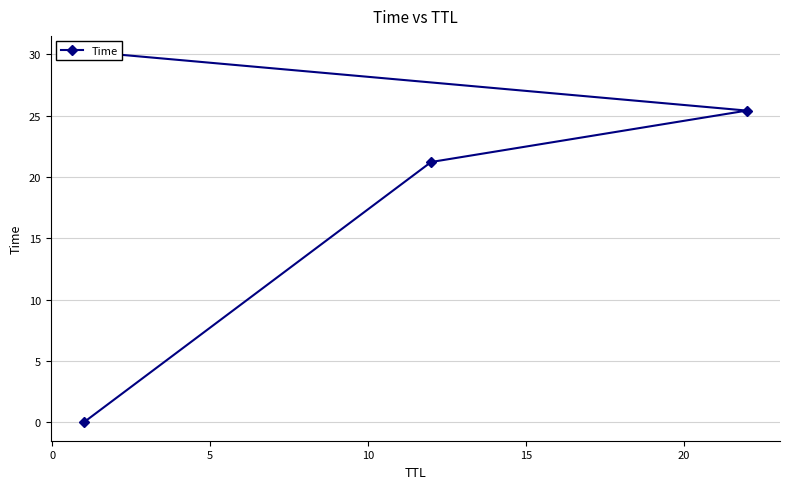

Reading right to left, transcribe all the data shown in this chart.

30.0	25.4	21.2	0.0